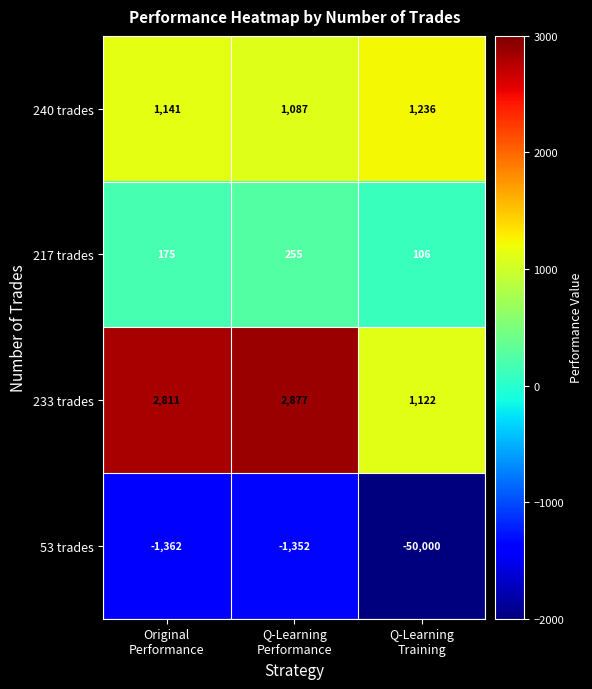

What is the difference between the maximum and minimum values in the 240 trades series?

149